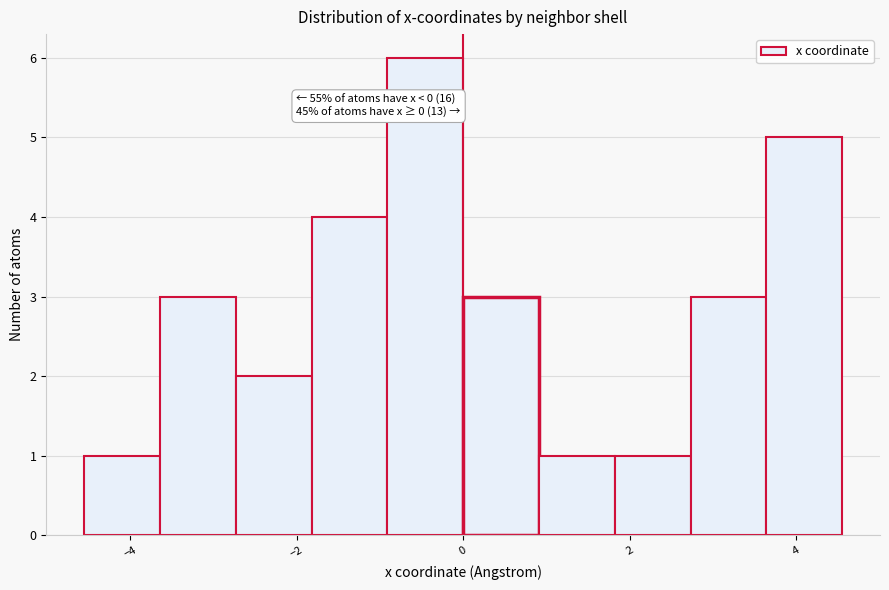

Which range on the x-axis has the tallest bar?

-1.0 to 0.0